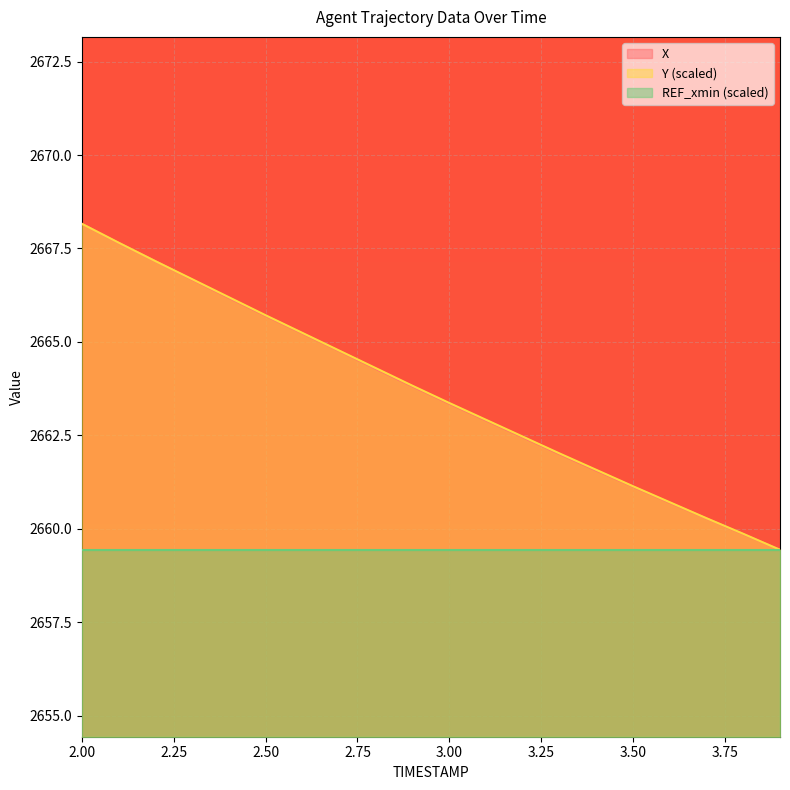

How many lines are shown in the chart?

3